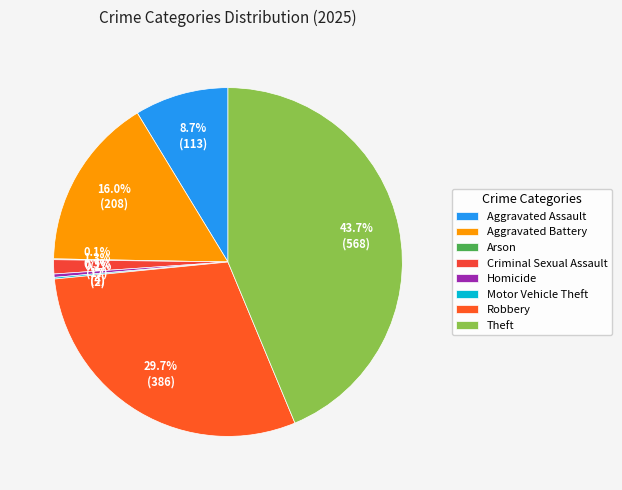

What is the smallest slice in the pie chart?

Arson